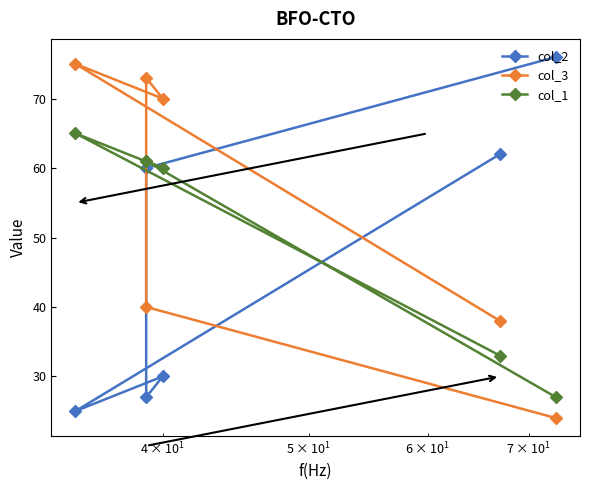

What are all the series names shown in the legend?

col_2, col_3, col_1